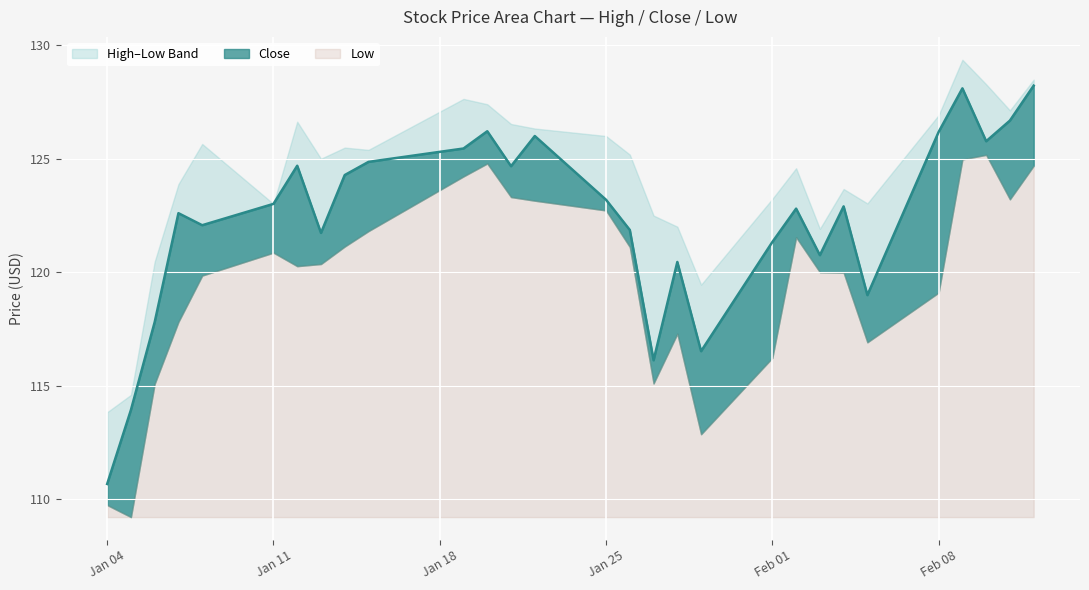

What is the average value of the High series?

124.3